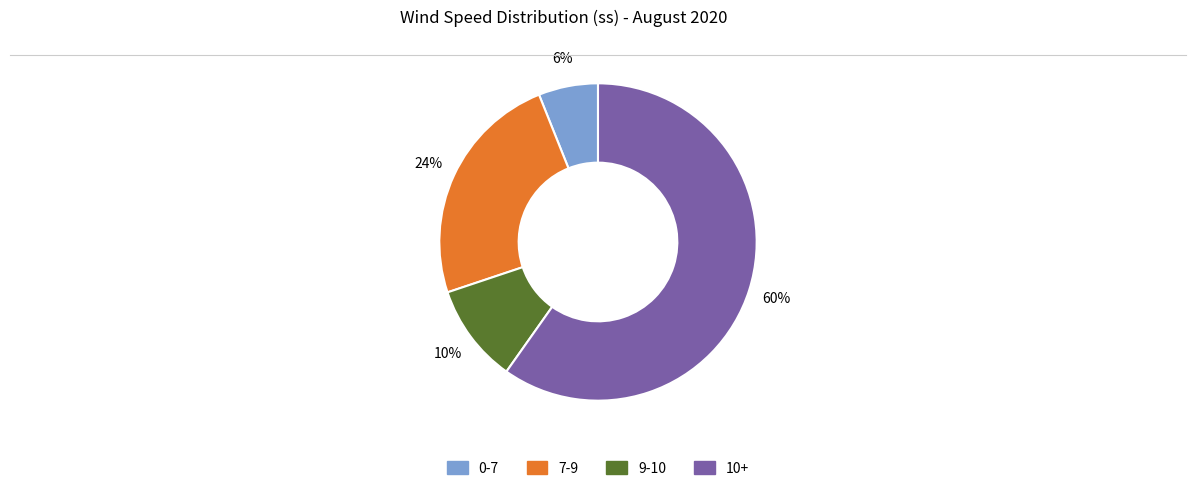

Is there any slice that represents more than half of the pie?

Yes